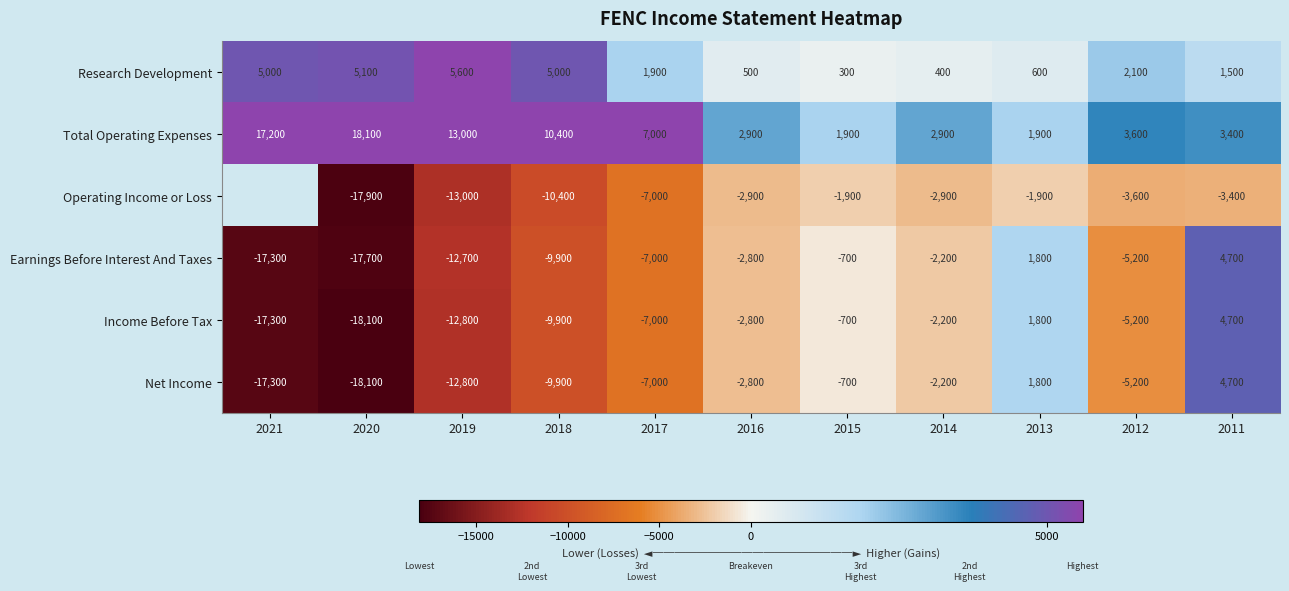

Is it true that Earnings Before Interest And Taxes equals -17300 at 2021?

True